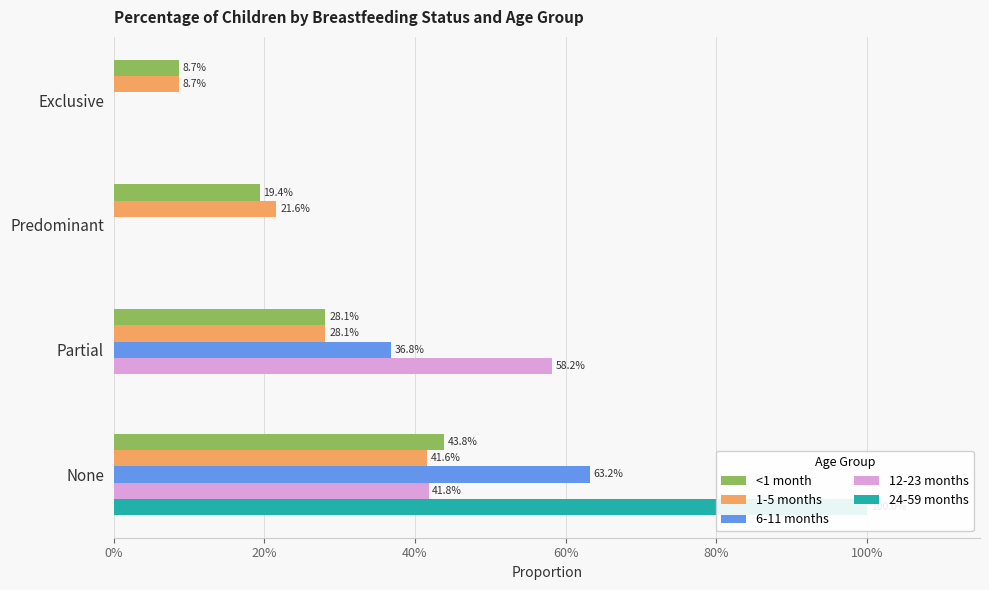

Is the value of 12-23 months at Exclusive greater than the value of 1-5 months at None?

No